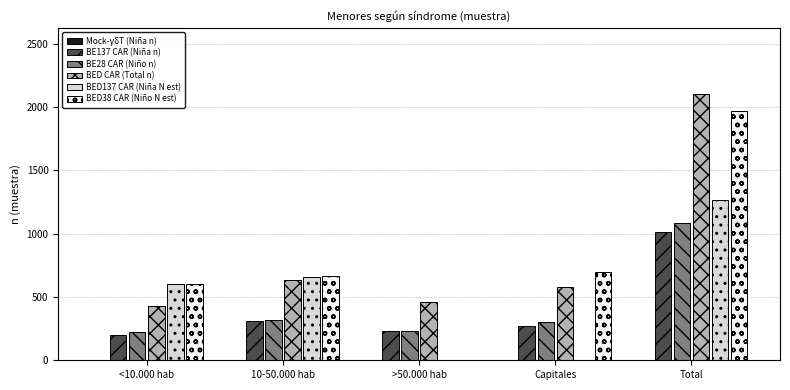

Count the number of categories in the chart.

5